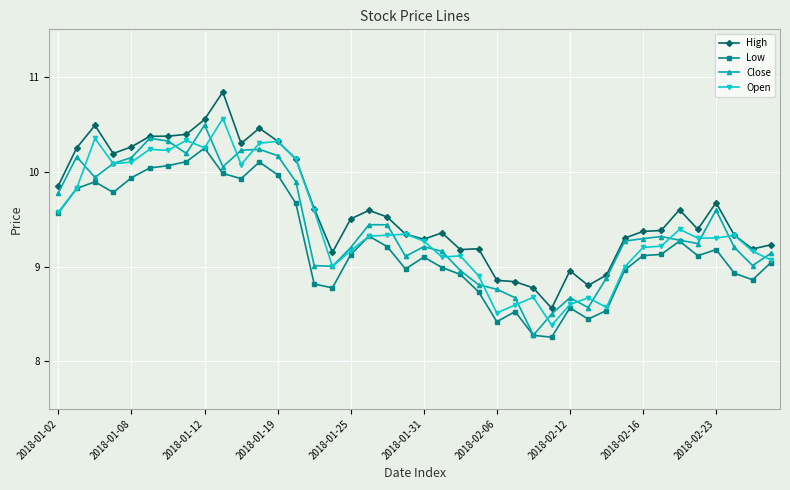

True or false: High and Low cross at least once.

False